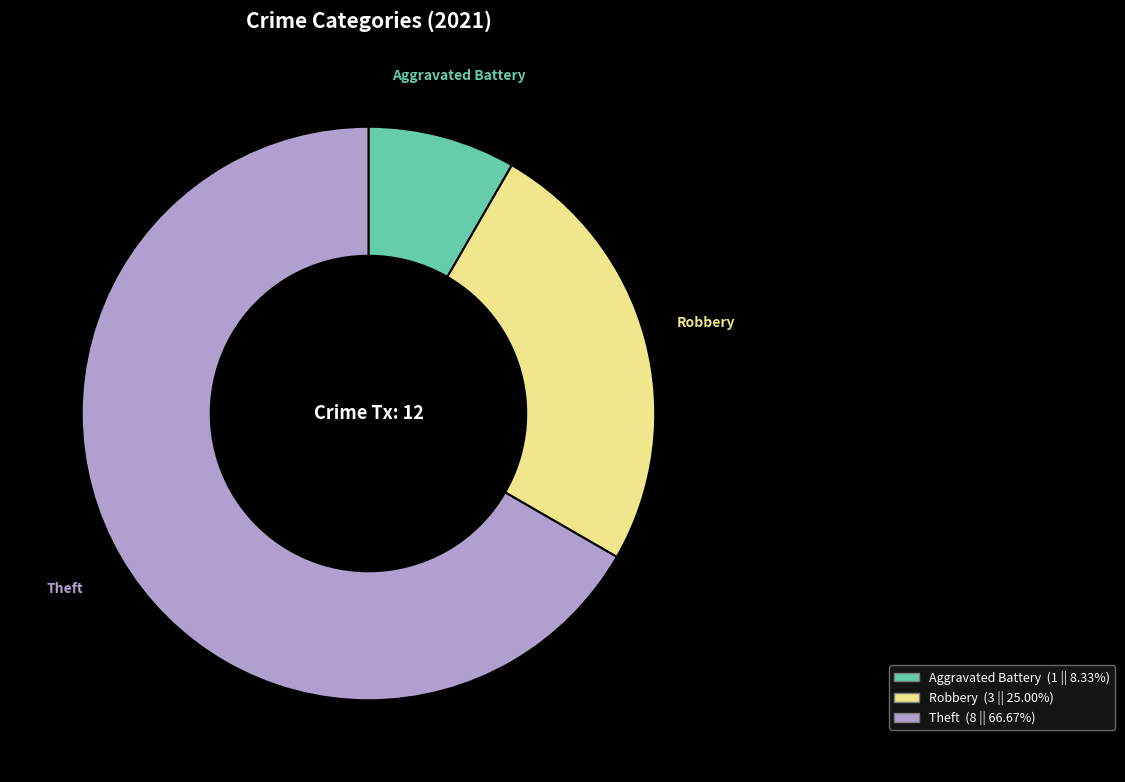

Does any single category account for the majority?

Yes